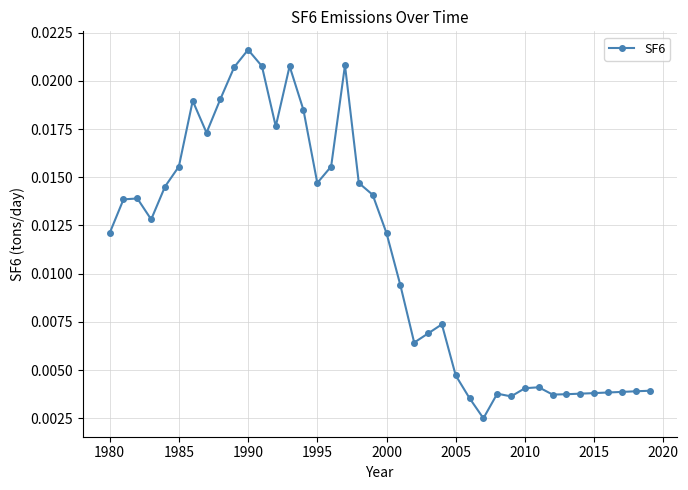

How many values are between 0 and 1?

40